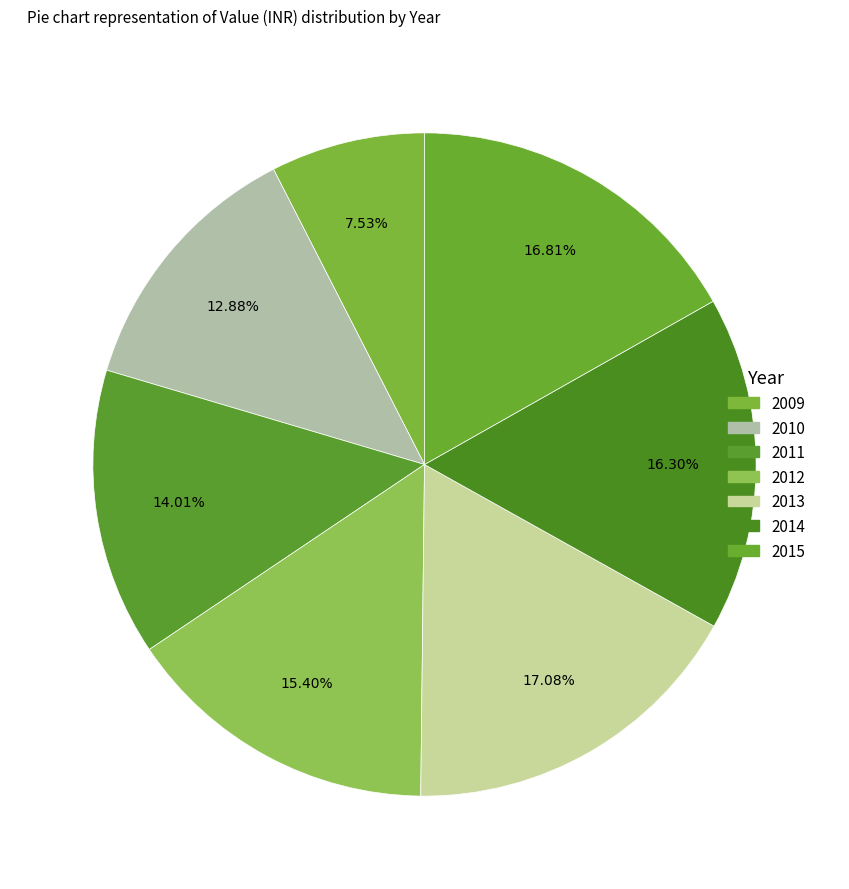

Do 2011 and 2015 together represent more than half of the pie?

No